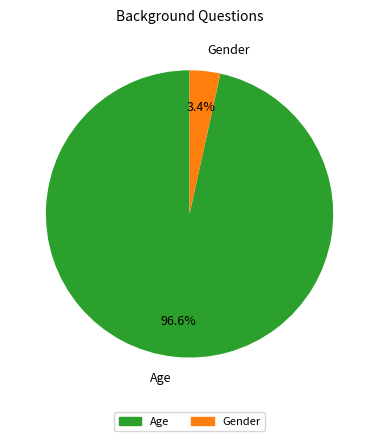

What portion of the pie excludes Gender?

96.6%